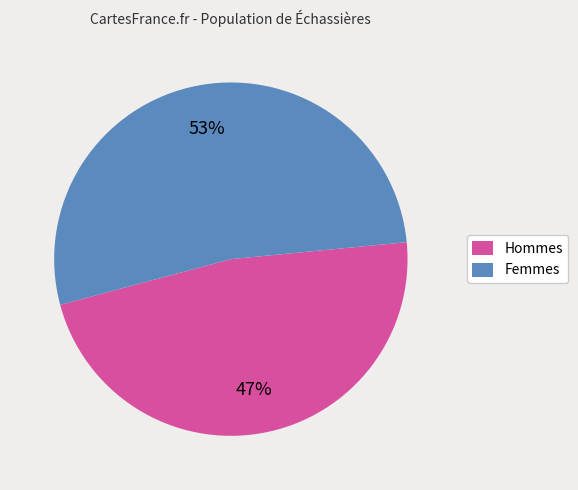

True or false: Femmes accounts for 53% of the total.

True